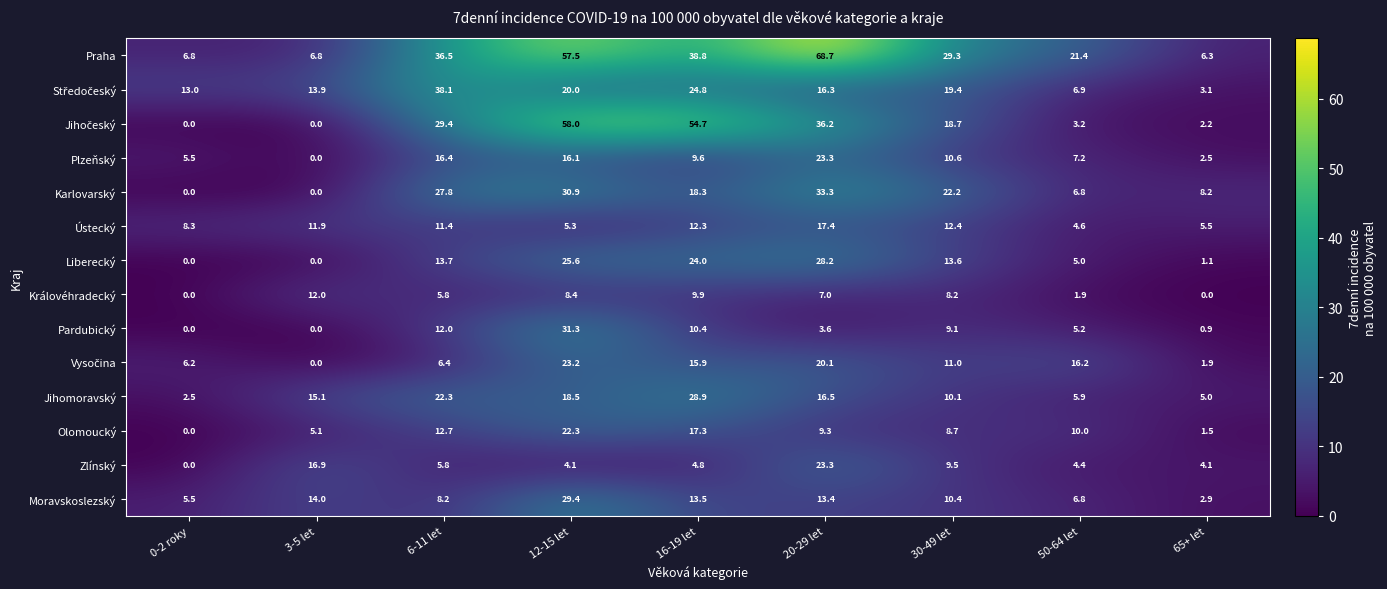

Read the Zlínský value at 30-49 let.

9.5